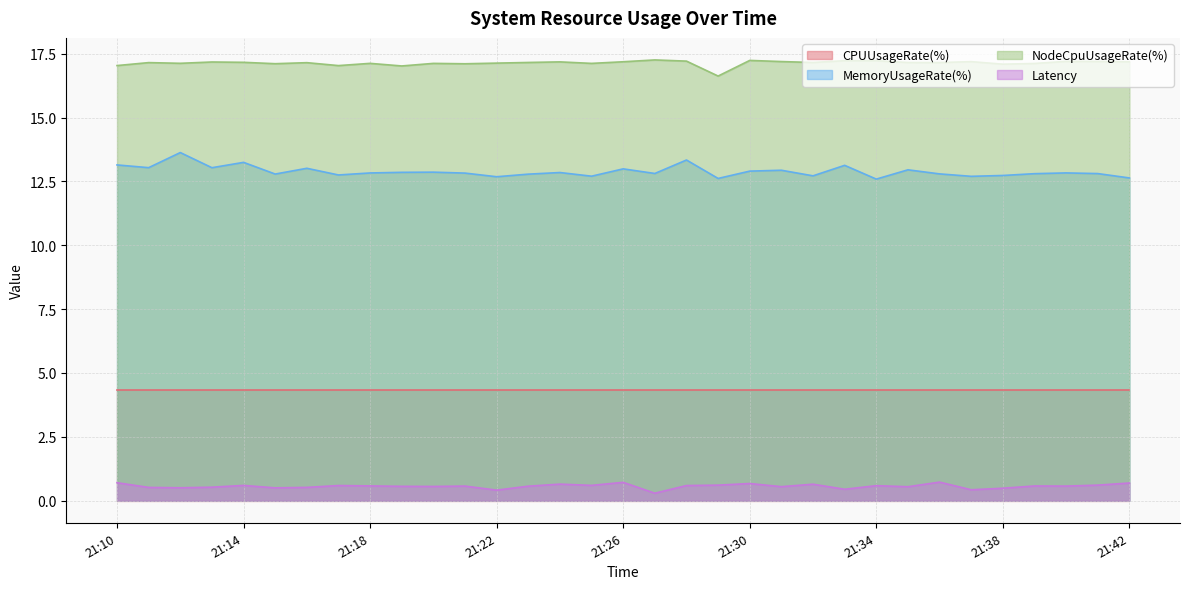

At how many categories does at least one series exceed 8?

33